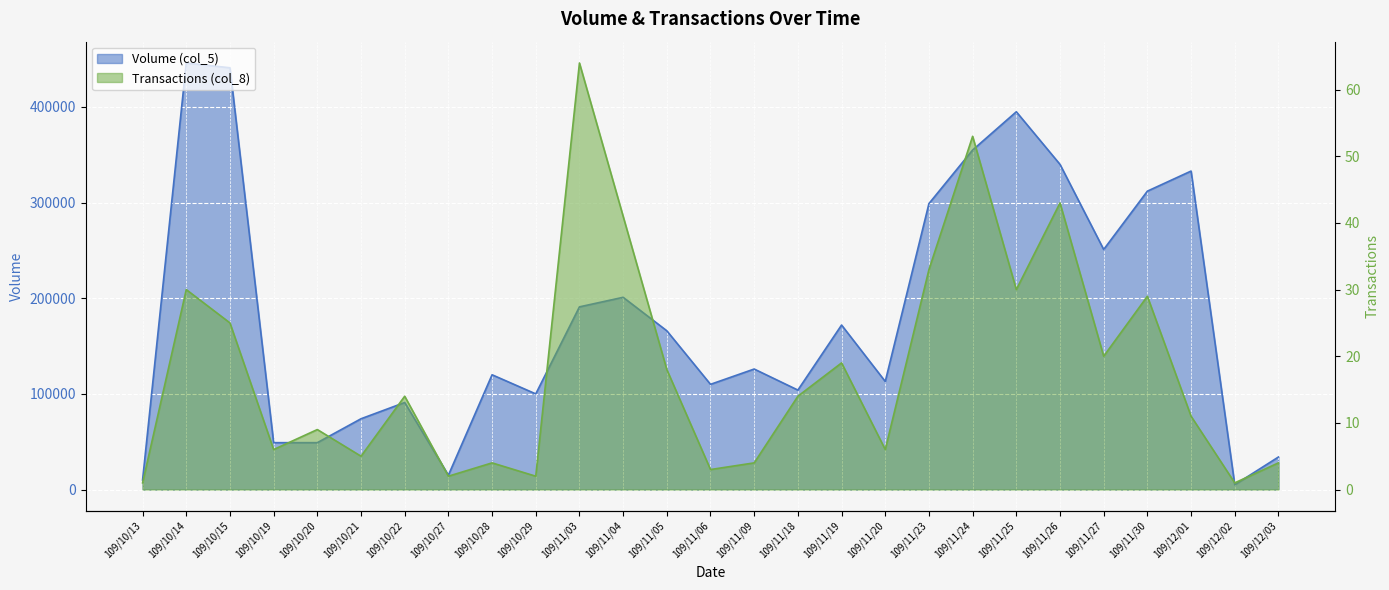

What is the total value across all series at 109/12/01?

333011